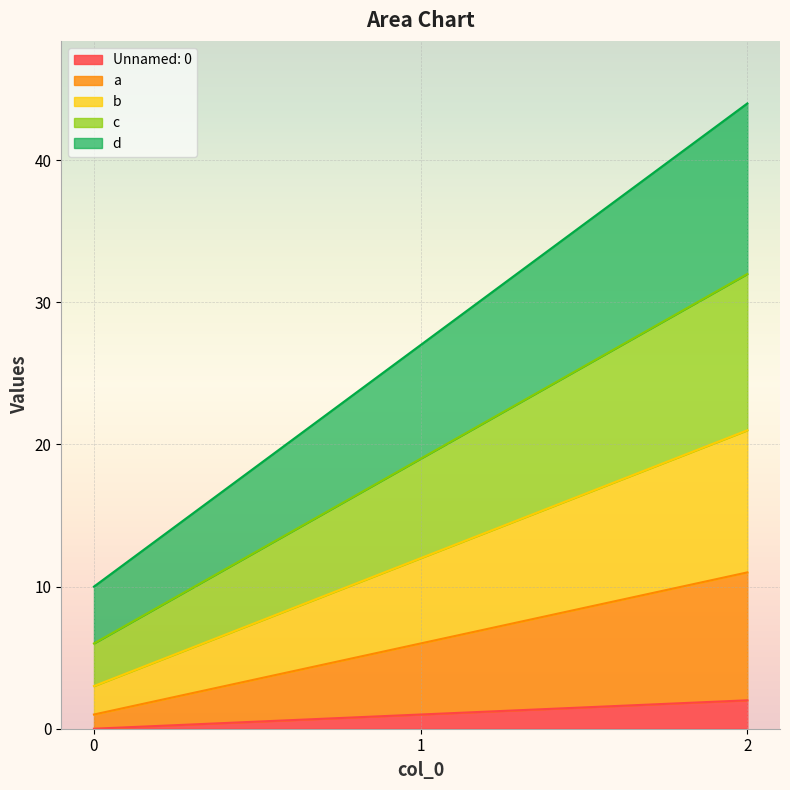

What is the total value across all series at 2?

44